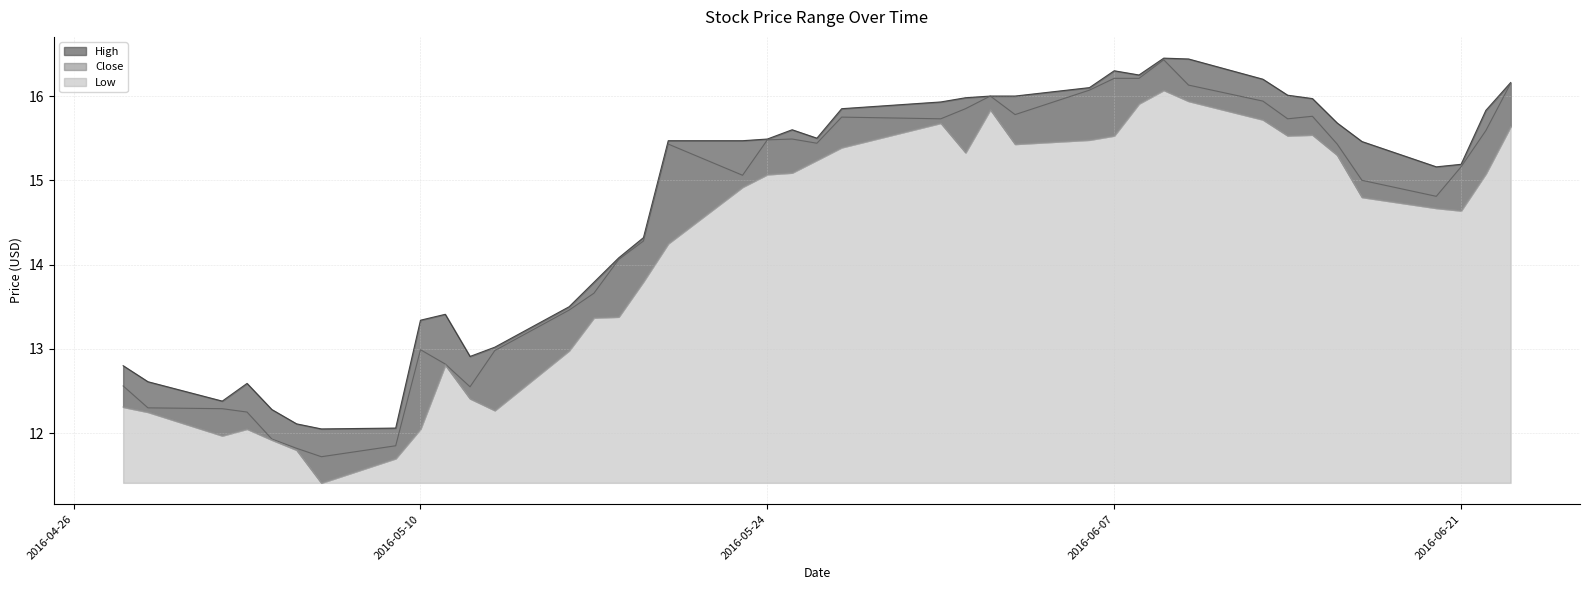

What are all the series names shown in the legend?

High, Close, Low